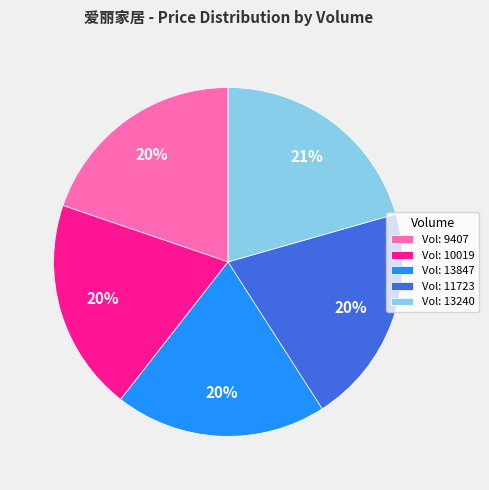

Which has a higher value, Vol: 13240 or Vol: 13847?

Vol: 13240